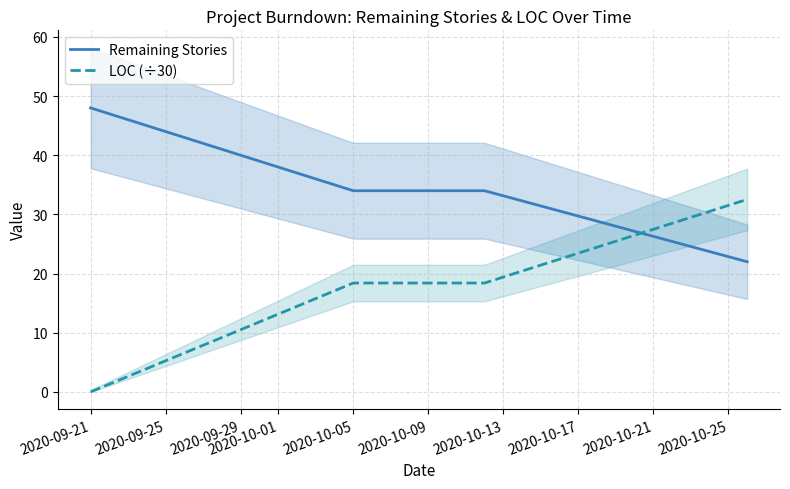

What is the greatest value displayed?

48.0